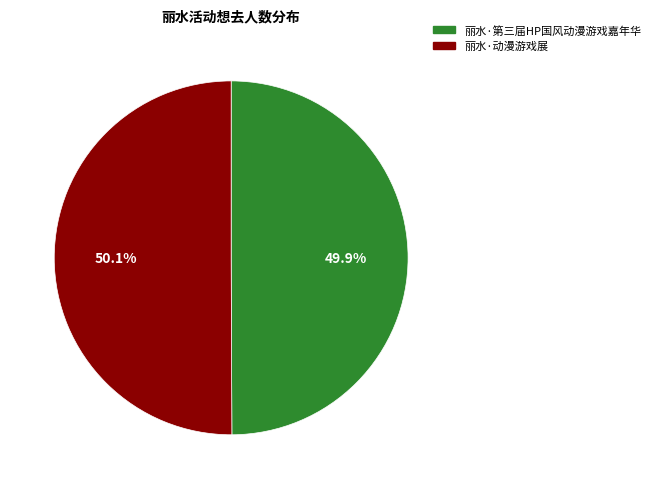

Count the number of slices in the pie.

2